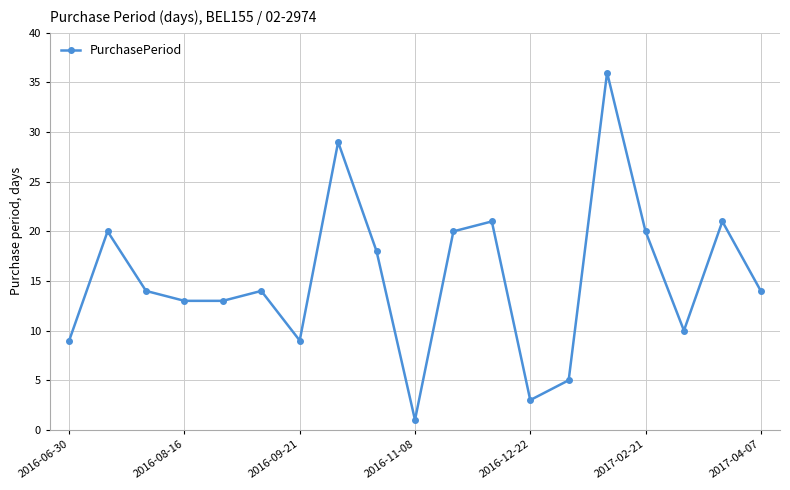

What is the sum of all values?

290